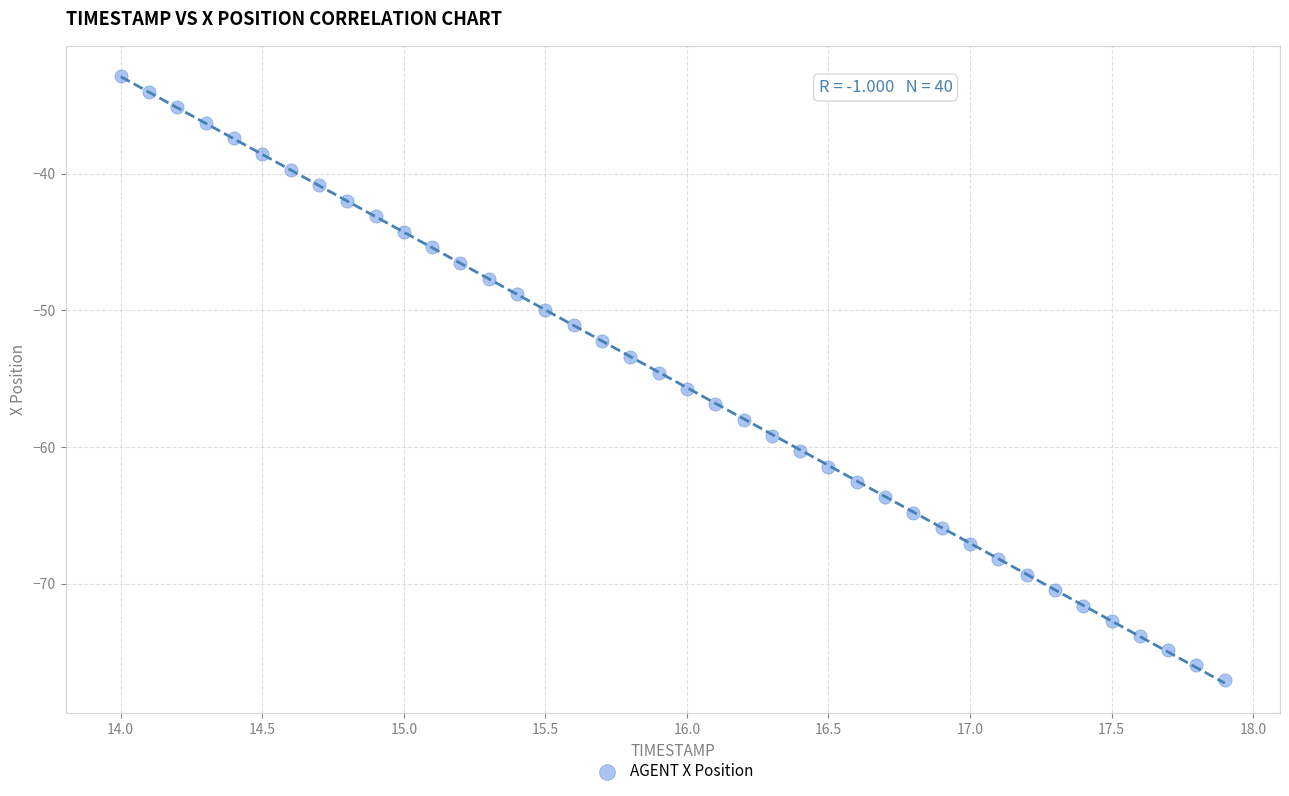

What is the range of X values (max minus min)?

3.9